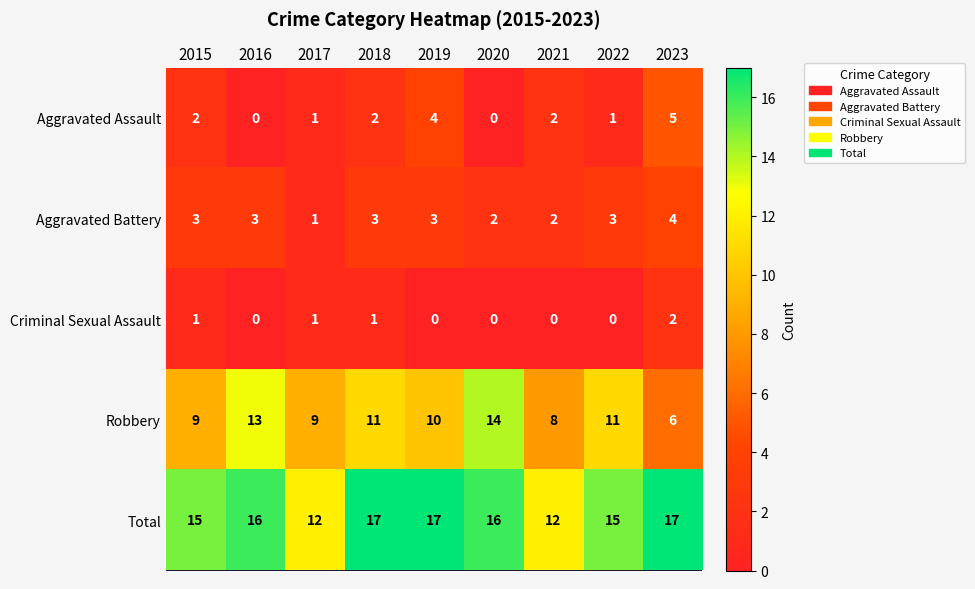

Which series has the largest range (max minus min)?

Robbery